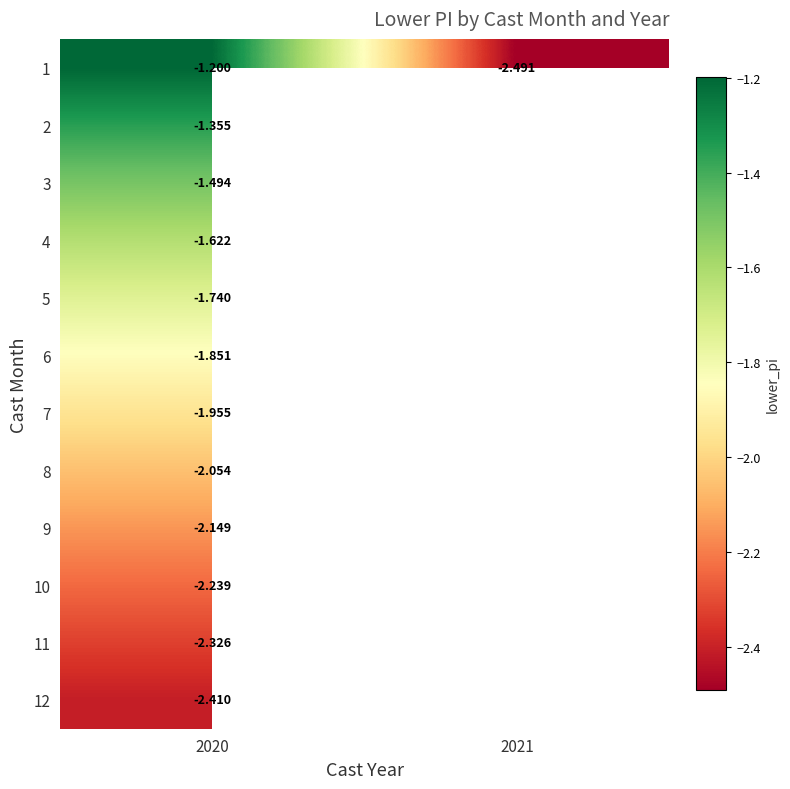

Between 2021 and 2020, which is larger?

2020